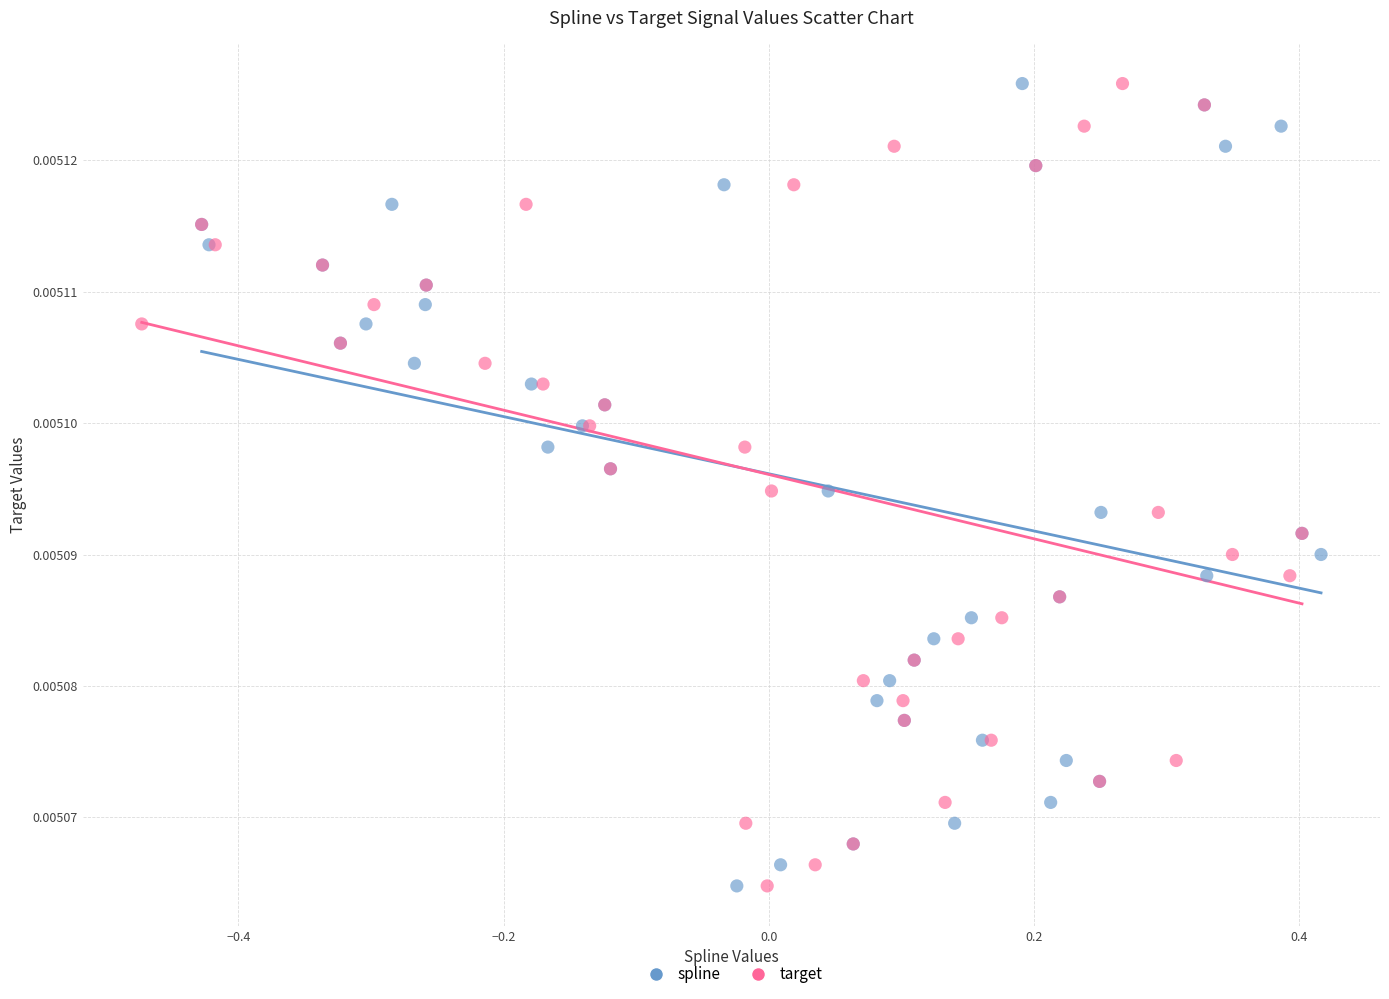

What are all the series names shown in the legend?

spline, target